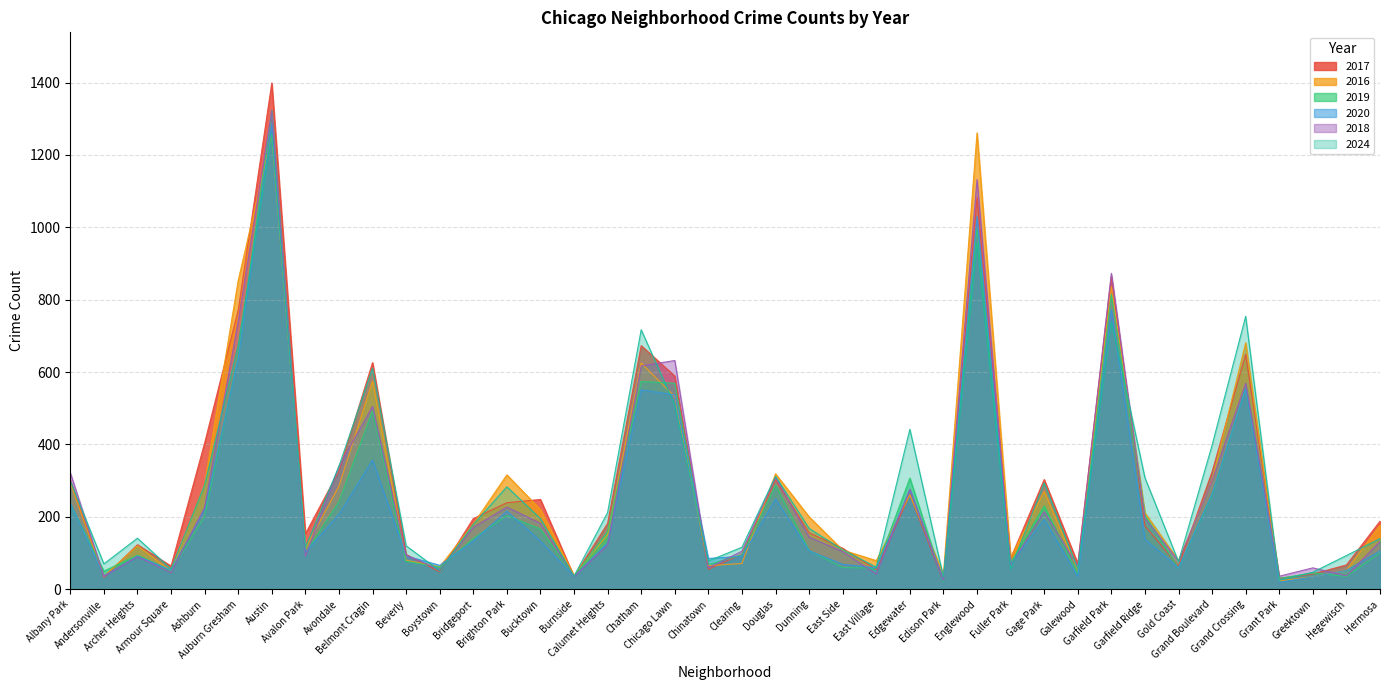

What is the lowest value of the 2016 series?

23